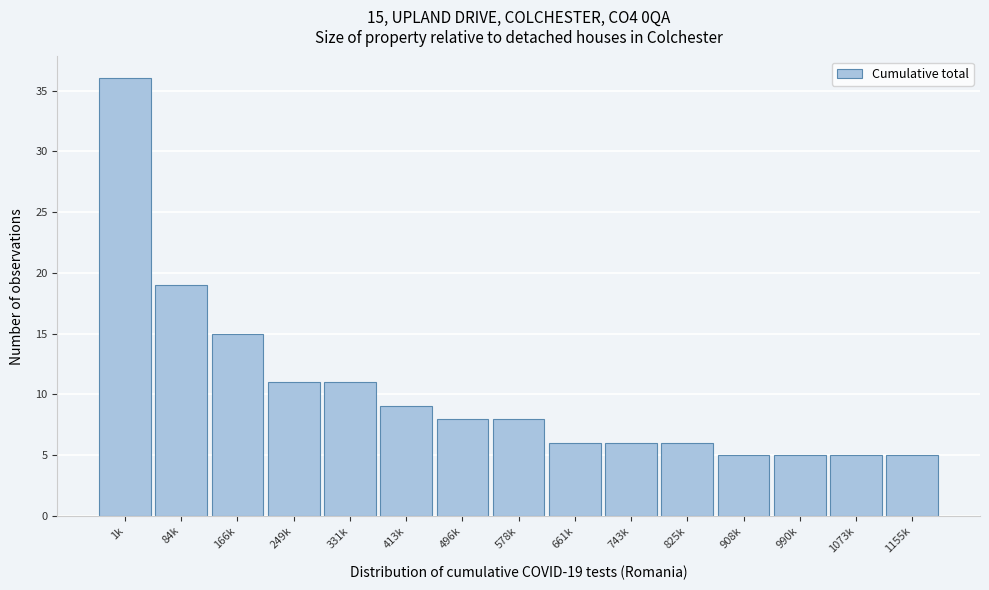

Reading left to right, list all the values displayed in this chart.

1k=36	84k=19	166k=15	249k=11	331k=11	413k=9	496k=8	578k=8	661k=6	743k=6	825k=6	908k=5	990k=5	1073k=5	1155k=5